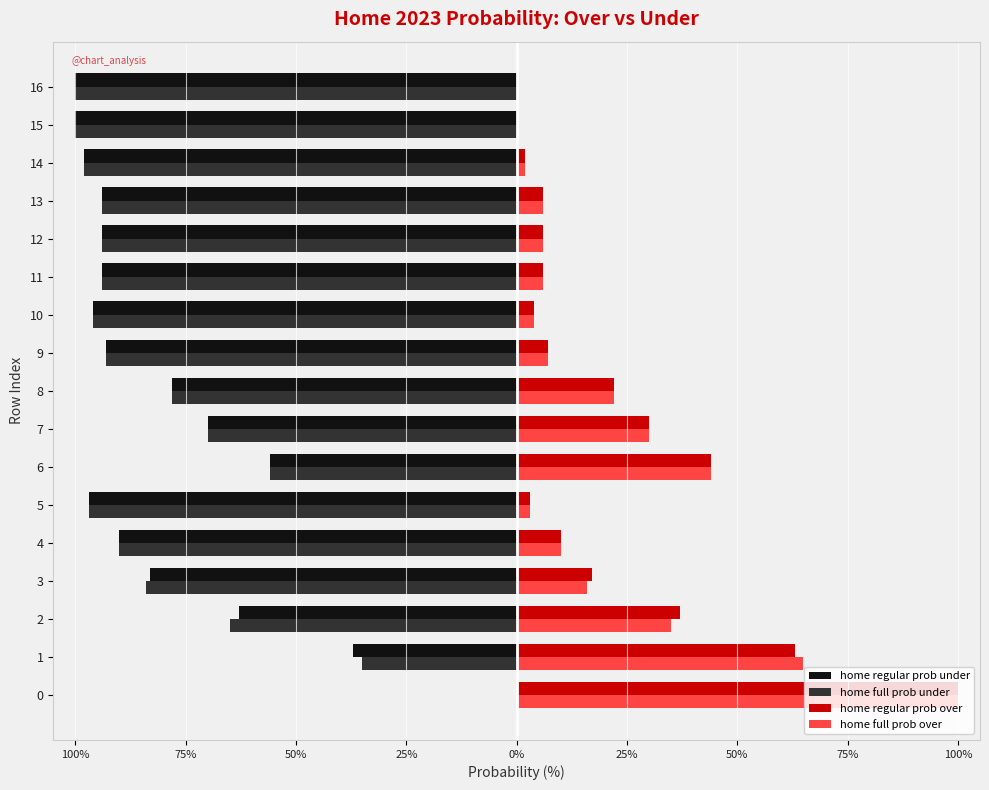

Read the home regular prob over value at 13, to the nearest 5.

5